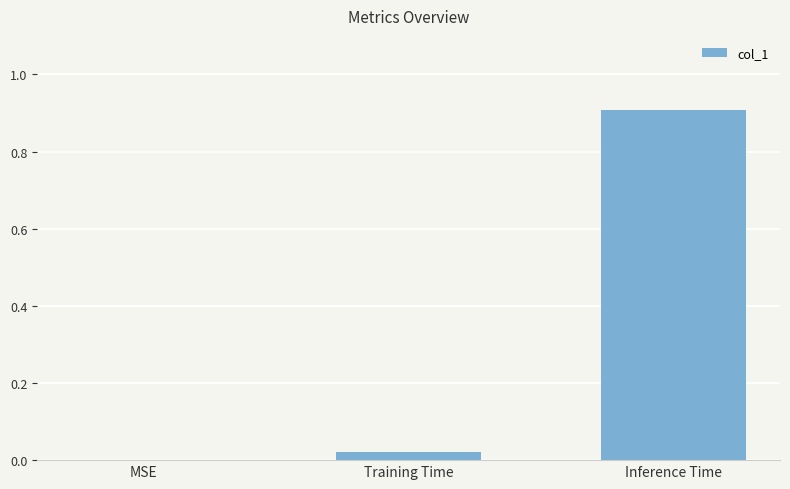

What is the sum of all values?

0.9